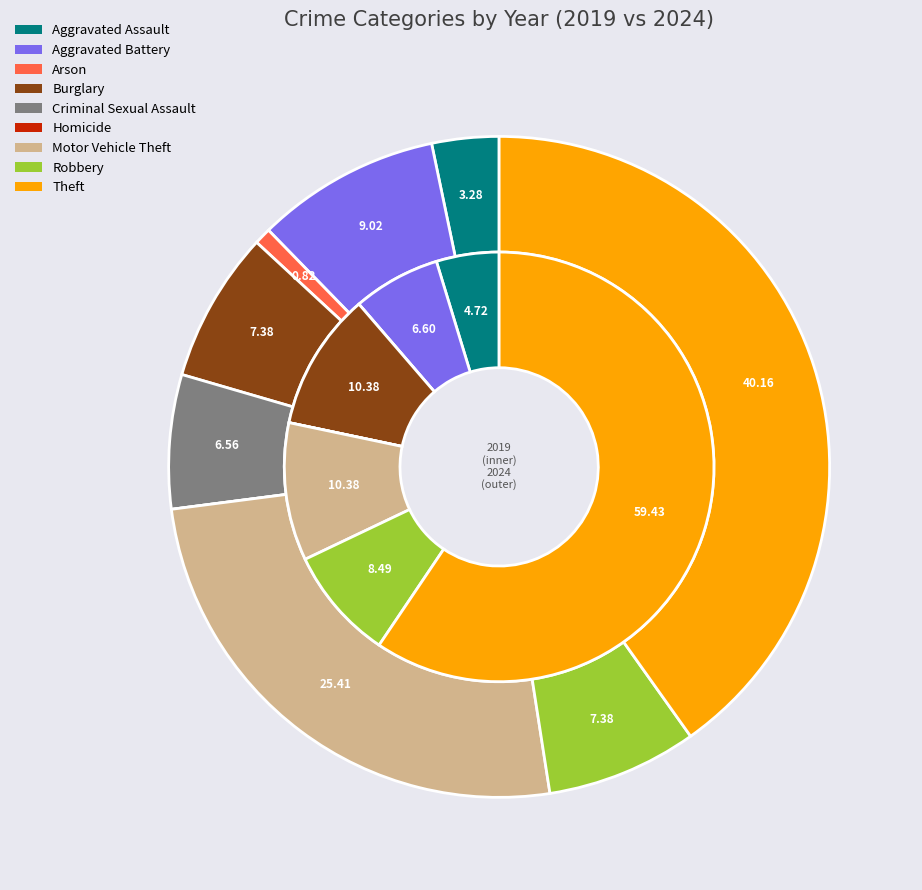

Between 8 and 4, which is larger?

8